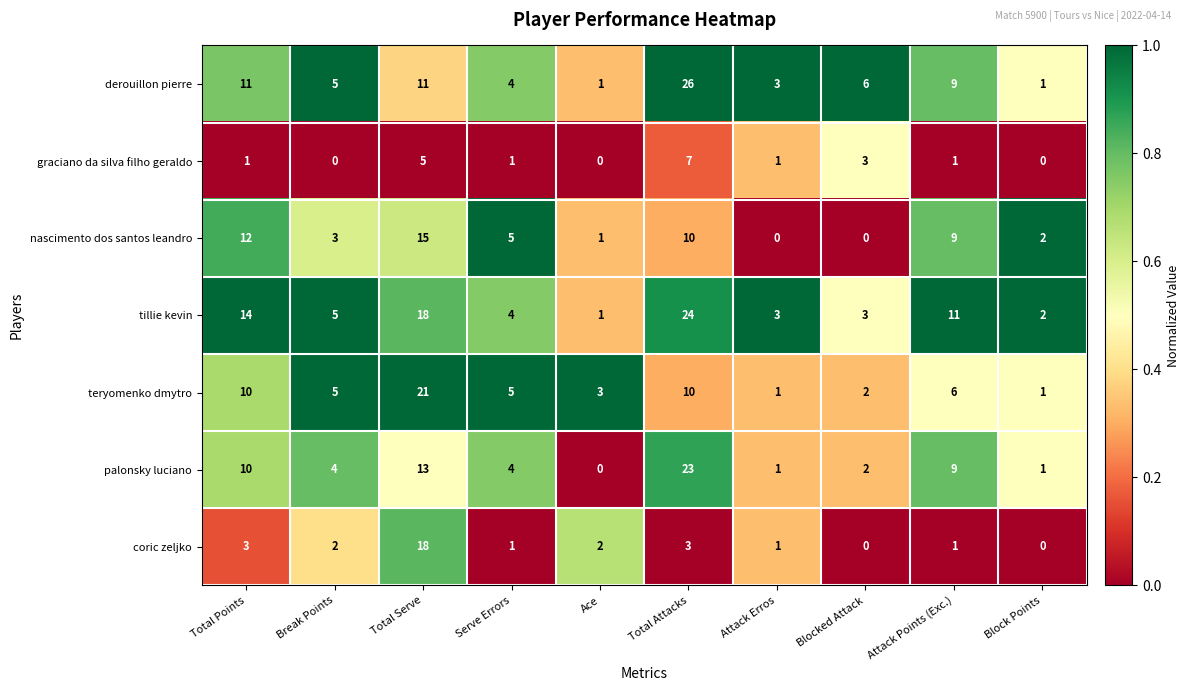

Which series has the largest range (max minus min)?

derouillon pierre